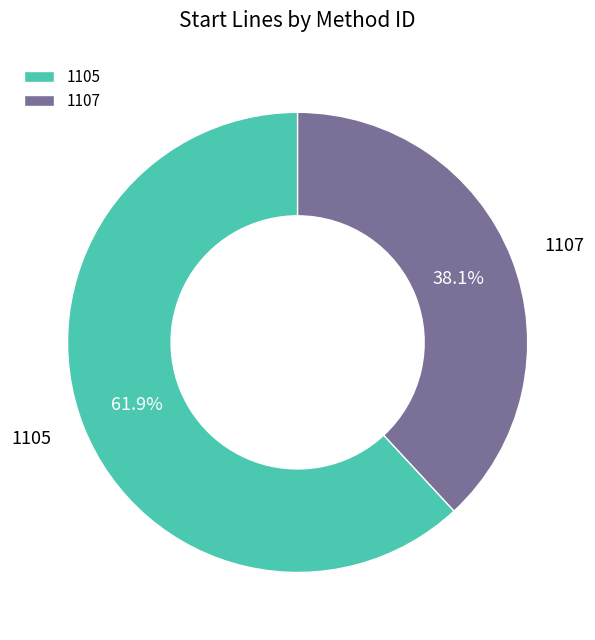

What is the majority slice?

1105